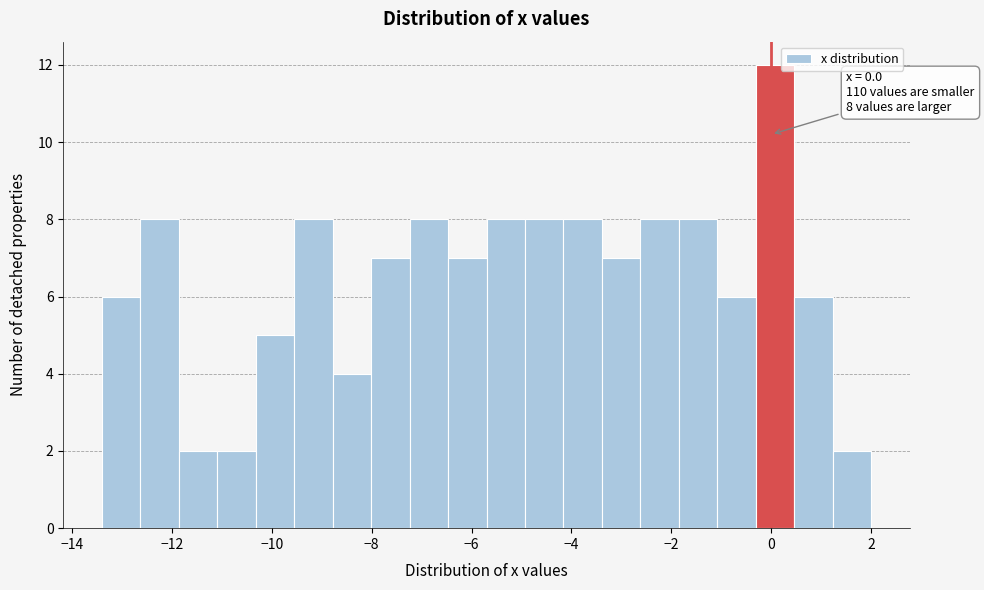

Read against the x-axis, roughly where is the centre of the tallest bar?

0.0